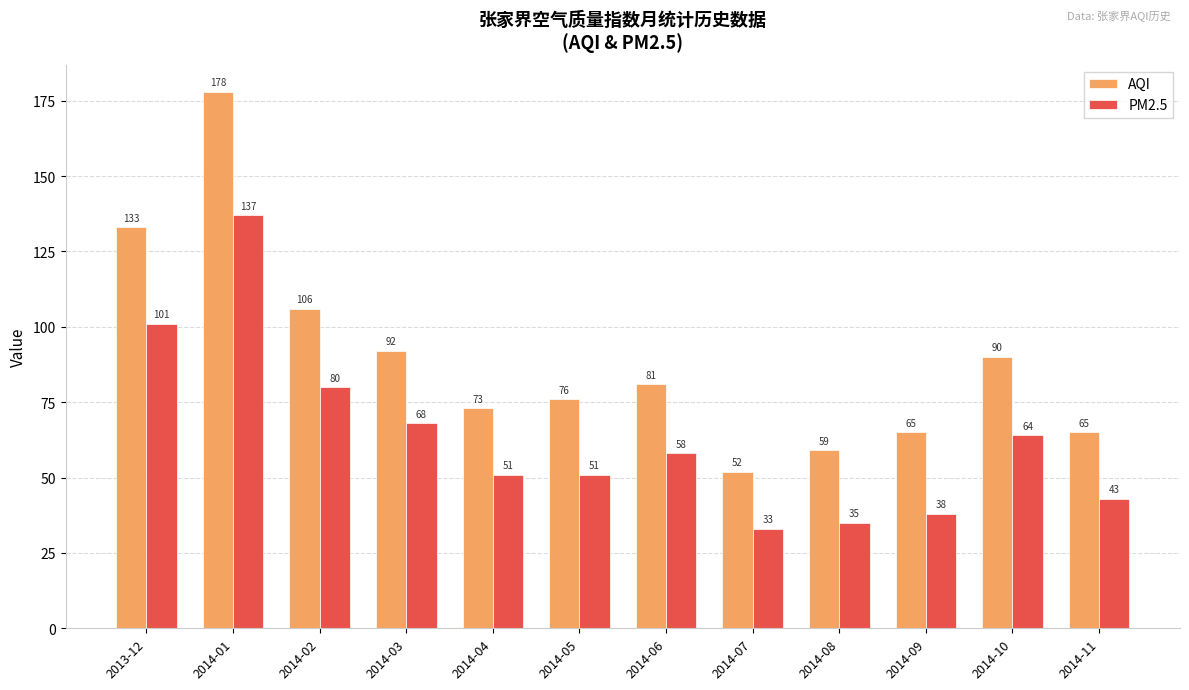

Are the bars grouped side by side (vs. stacked)?

Yes